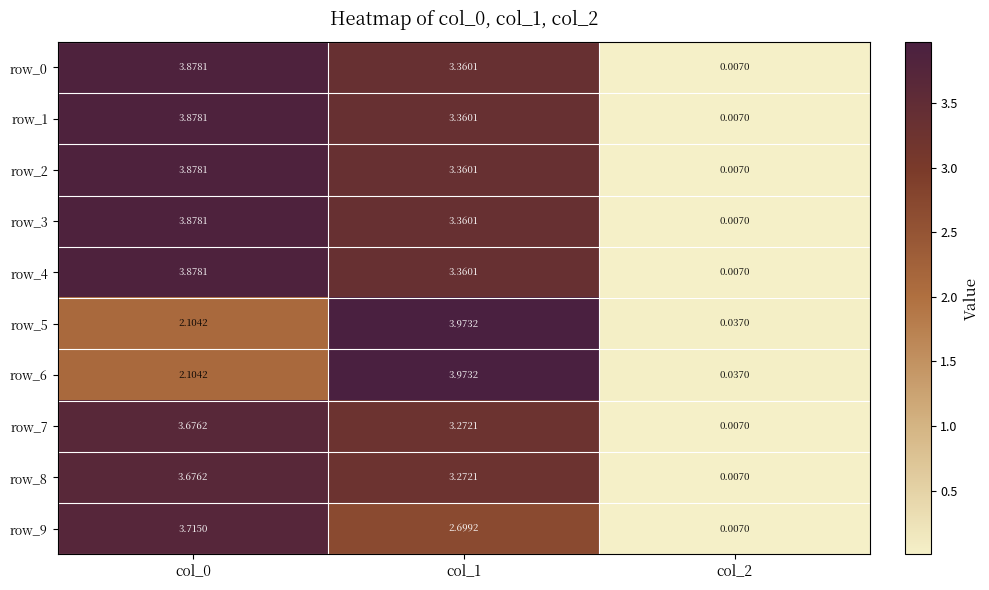

Is the value of row_3 at col_2 greater than the value of row_4 at col_1?

No